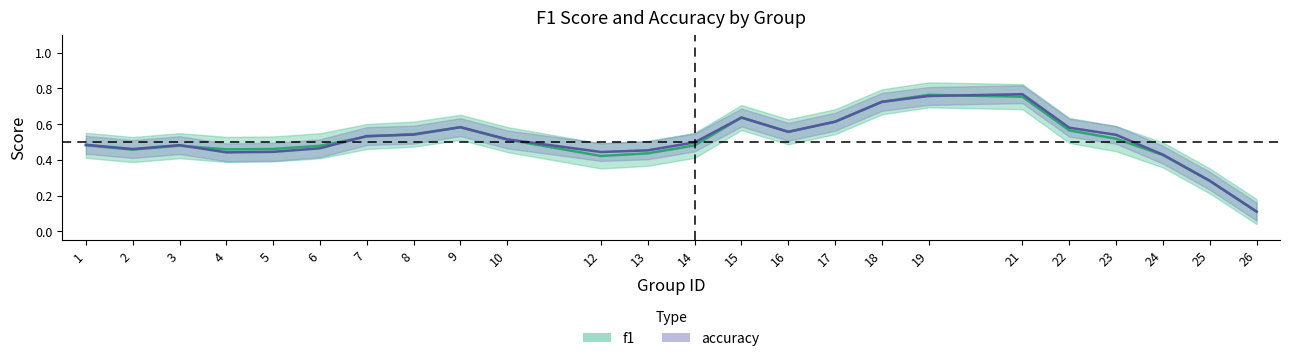

How many distinct data groups are displayed?

2